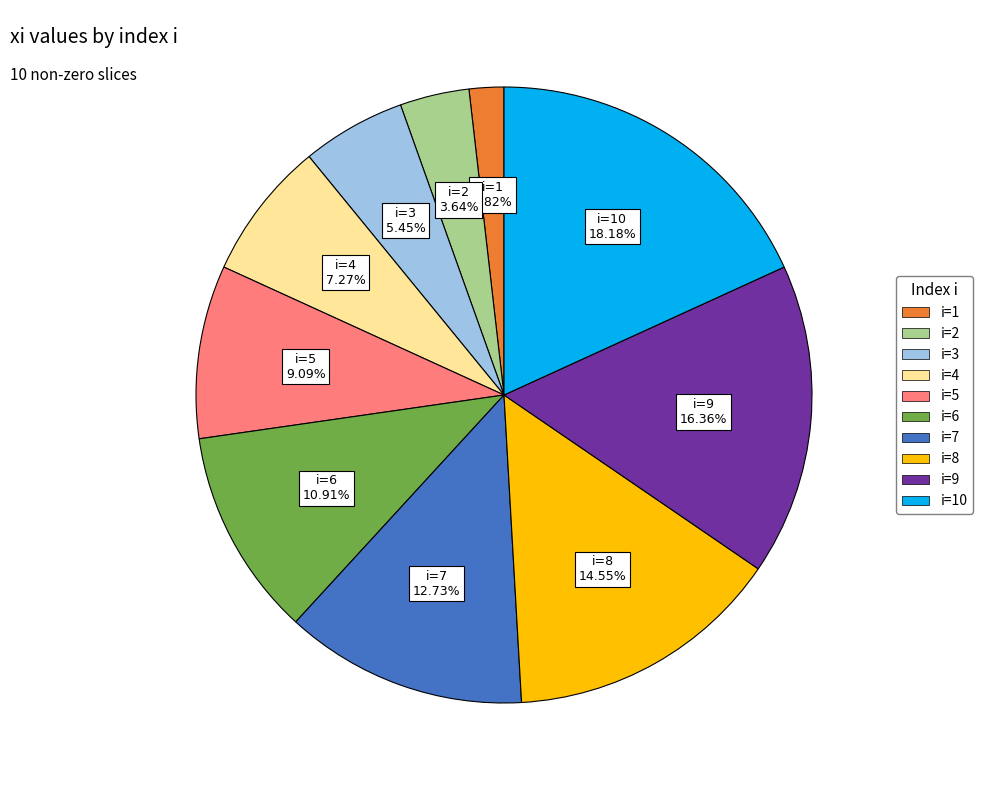

To the nearest percent, what is the average slice percentage?

10%